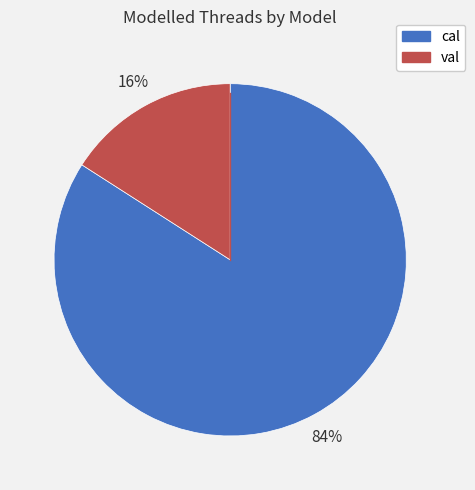

The cal slice represents 98% of the pie. True or false?

False